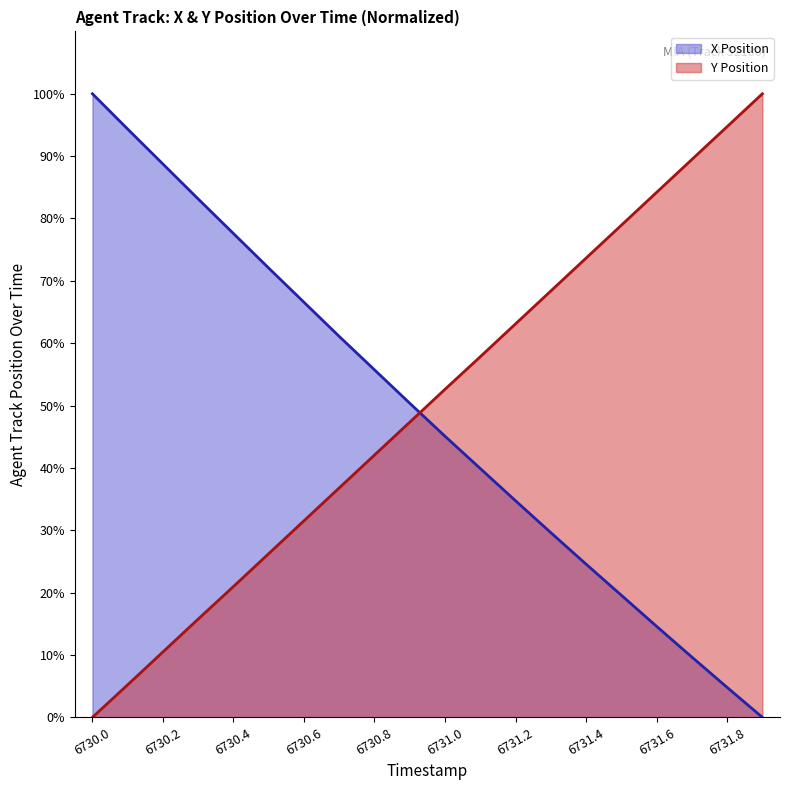

Between 6731.8 and 6731.1, which is larger?

6731.1